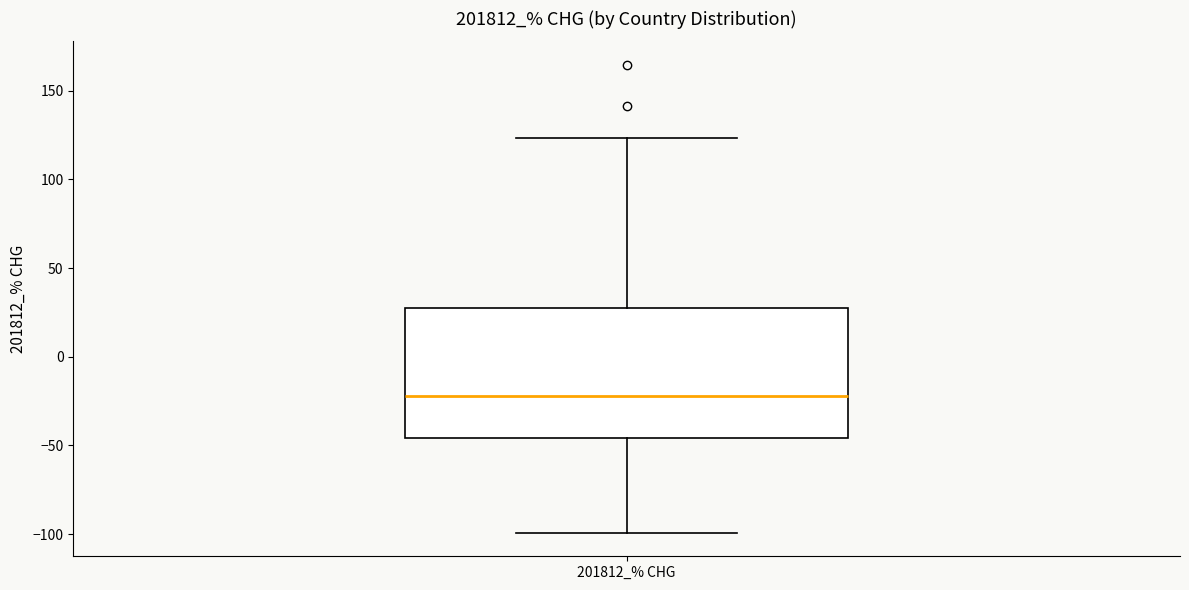

Where does the upper whisker of the box for 201812_% CHG end on the y-axis? The values are not printed on the chart, so give them approximately, as read against the axis.

125